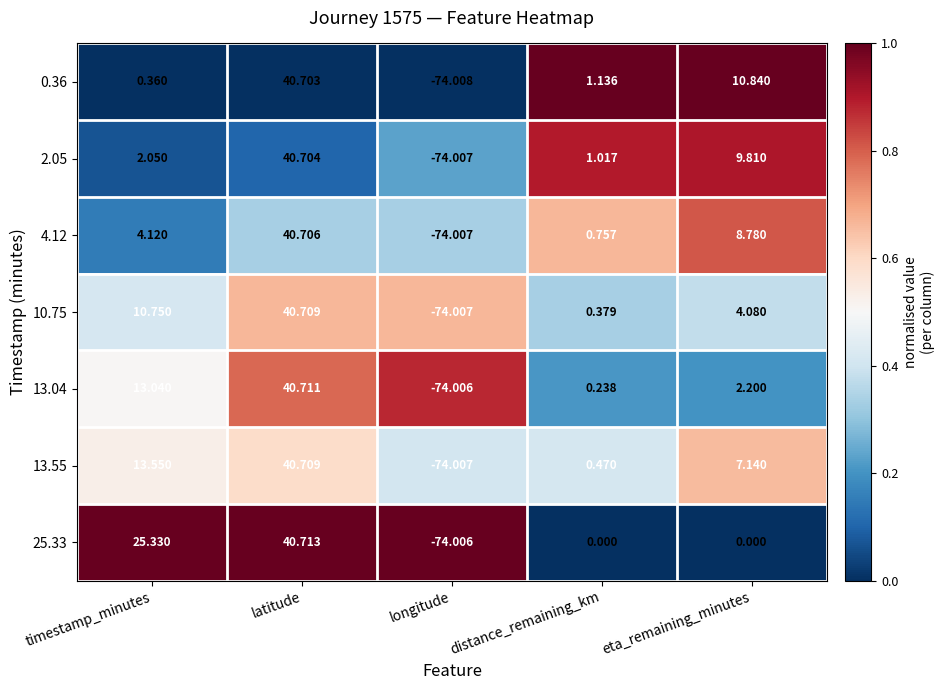

List the labels in order of 10.75 value, smallest first.

longitude, distance_remaining_km, eta_remaining_minutes, timestamp_minutes, latitude